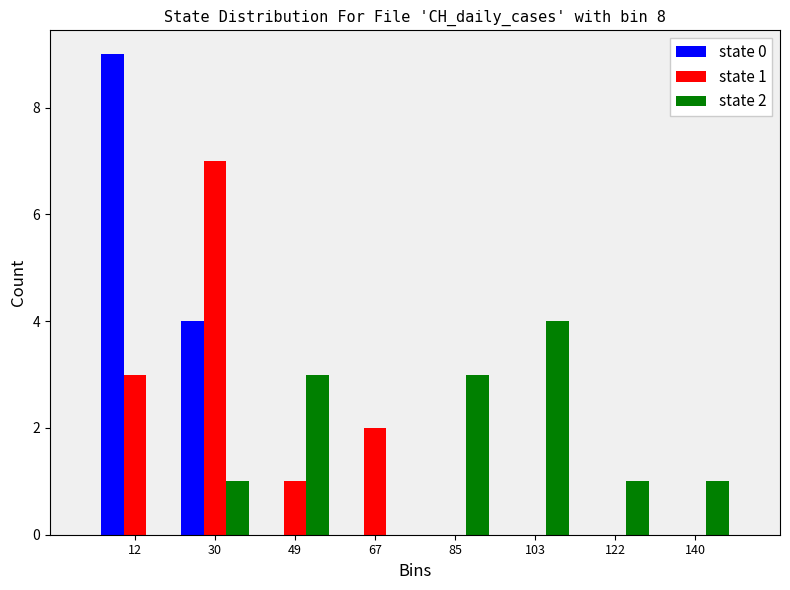

In the state 1 series, which range on the x-axis has the tallest bar?

22 to 40